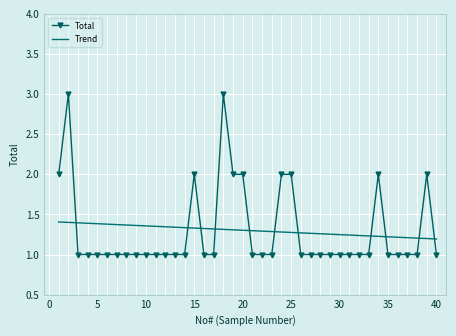

What is the greatest value displayed?

3.0